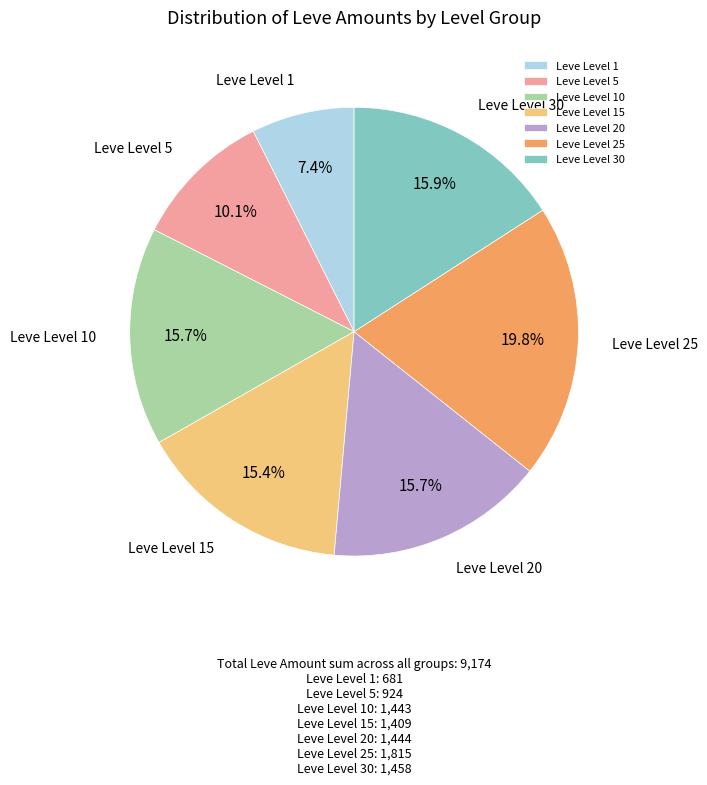

Does Leve Level 15 account for over 50% of the chart?

No